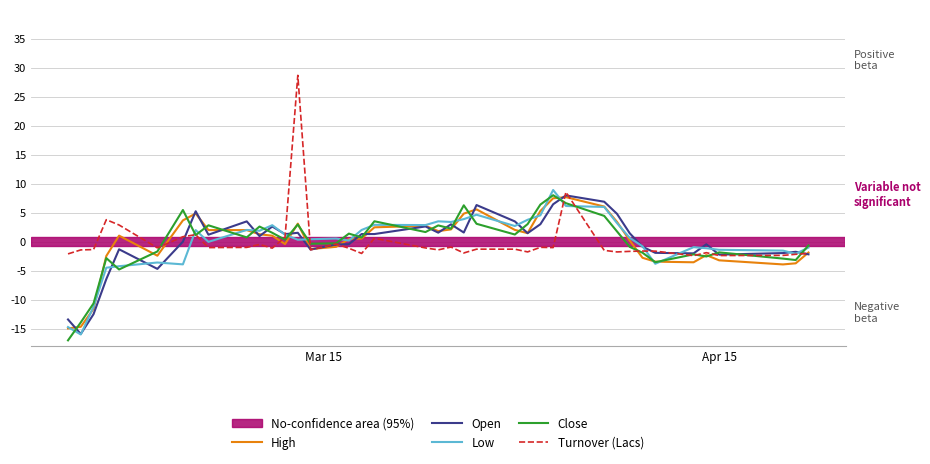

What is the lowest value of the Low series?

-16.0